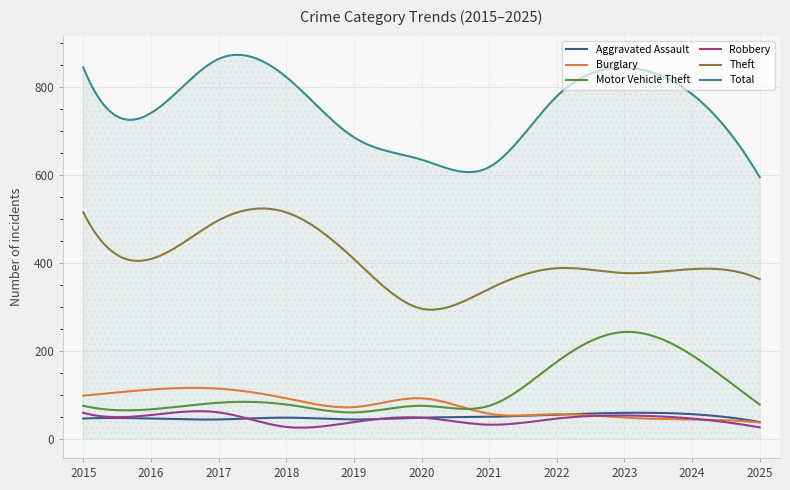

What is the highest value of the Theft series?

523.9